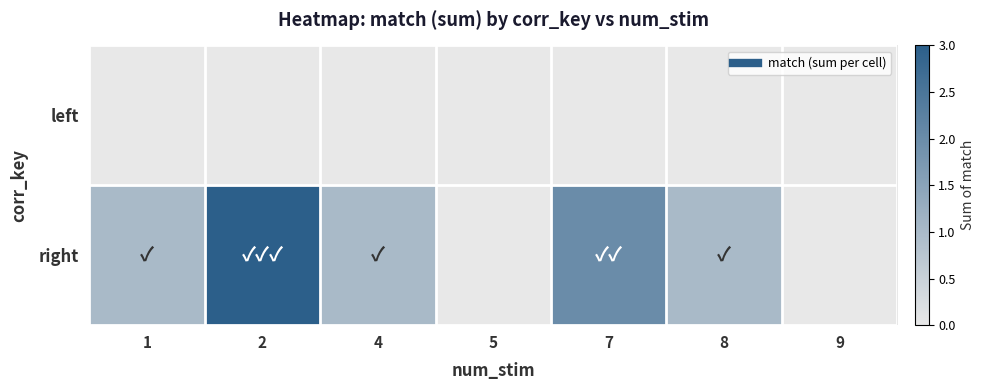

How many distinct data groups are displayed?

2